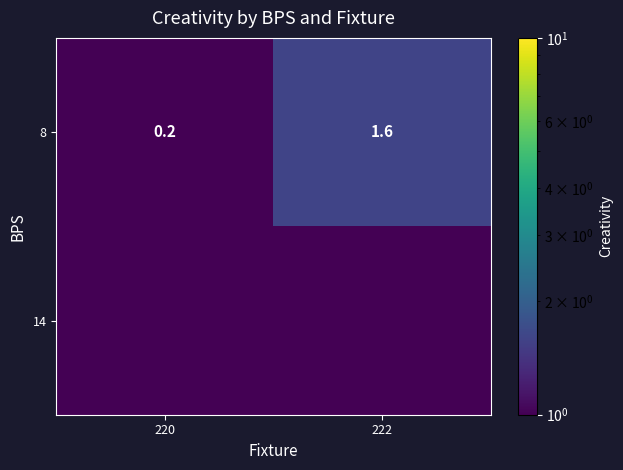

How many categories are shown in the chart?

2